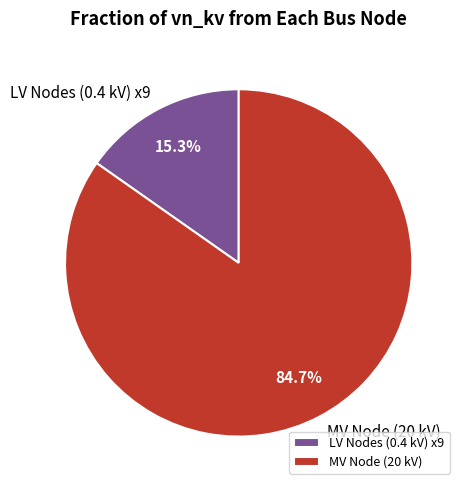

To the nearest percent, what is the difference between the largest and smallest slice percentages?

69%